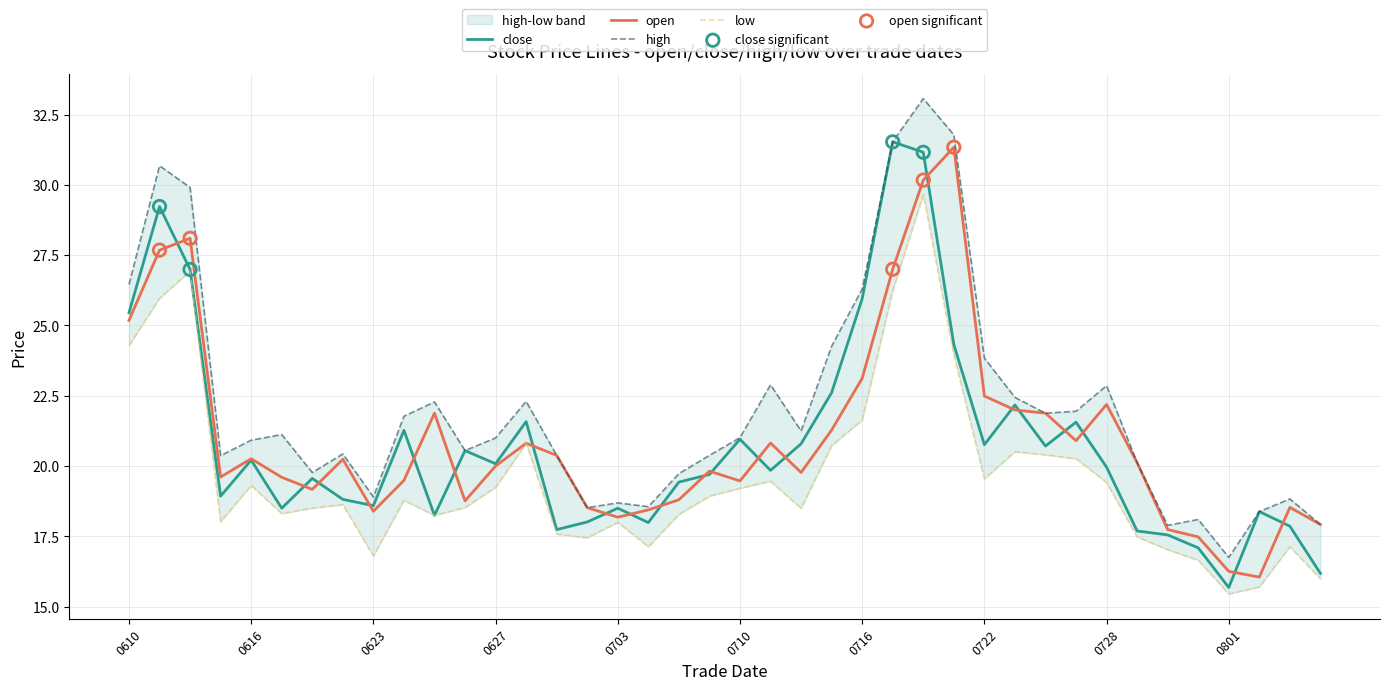

Which series contains the lowest Y value?

low